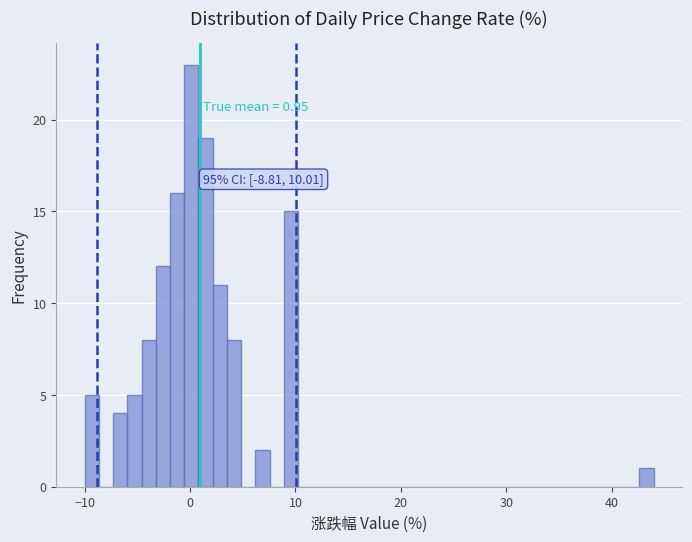

Around what value on the x-axis is the tallest bar? Give the approximate position of its centre, as read against the axis.

0